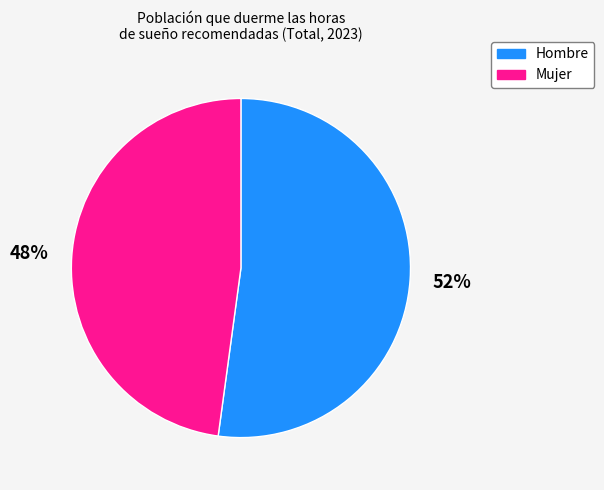

How many segments does this pie chart have?

2